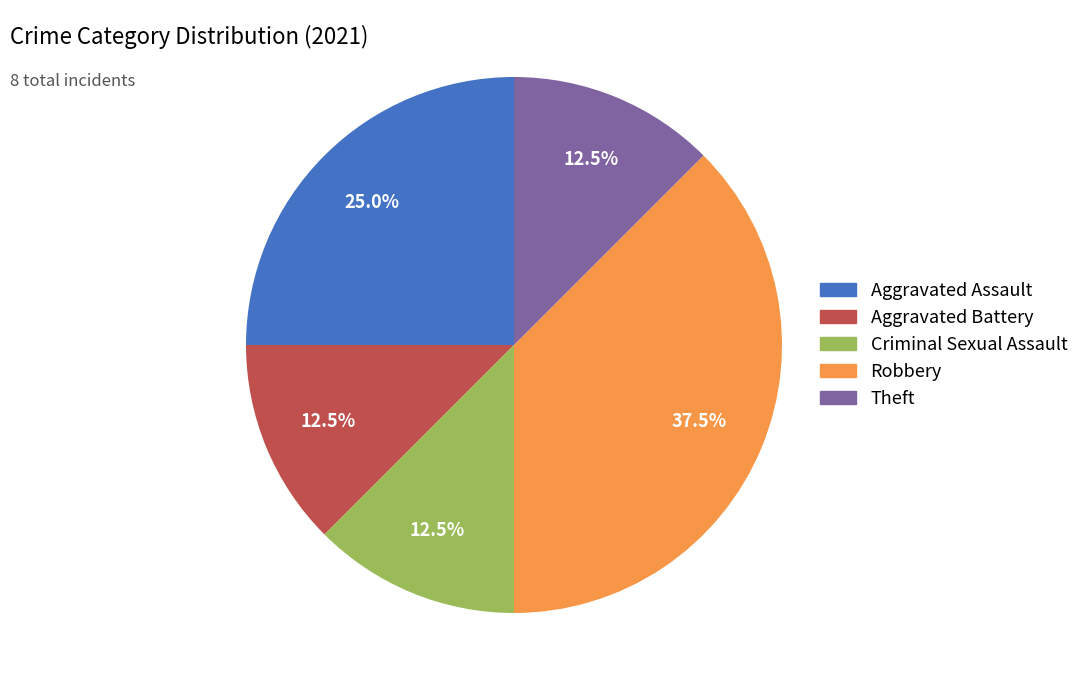

Is Robbery the majority of the pie?

No